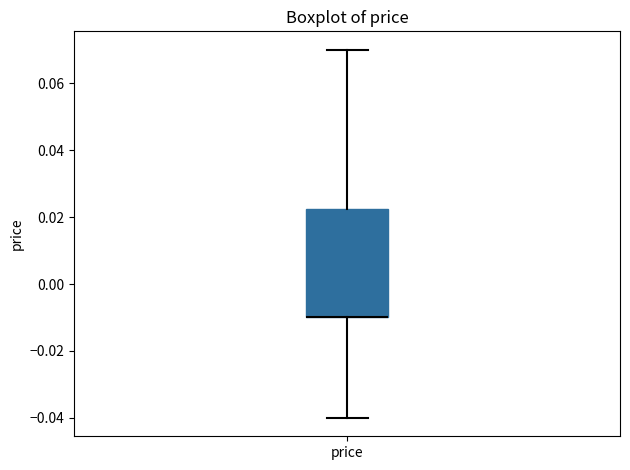

Where is the lower edge of the box for price on the y-axis? The values are not printed on the chart, so give them approximately, as read against the axis.

-0.010